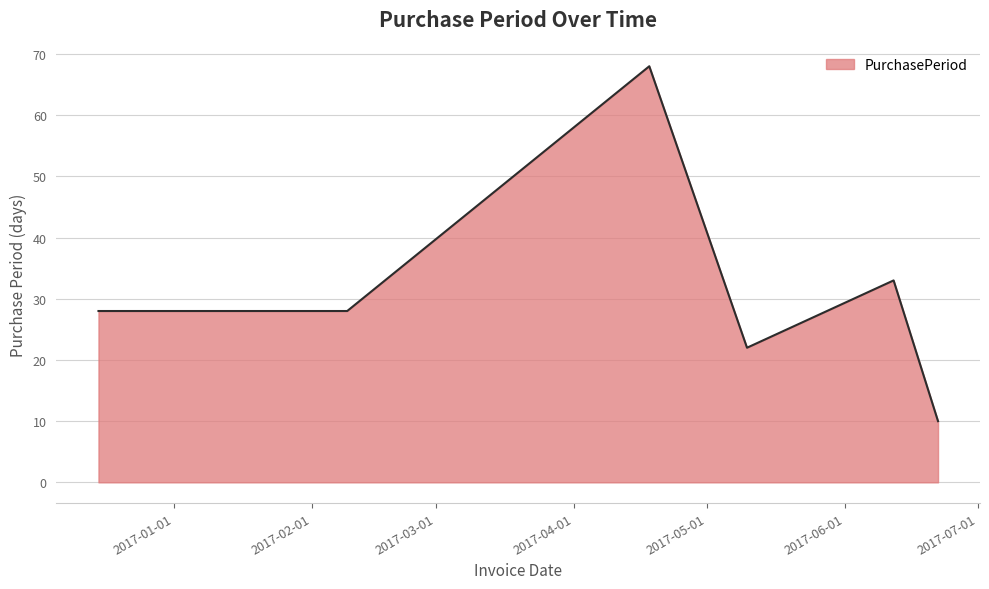

True or false: the data has more than 0 interior local peaks.

True